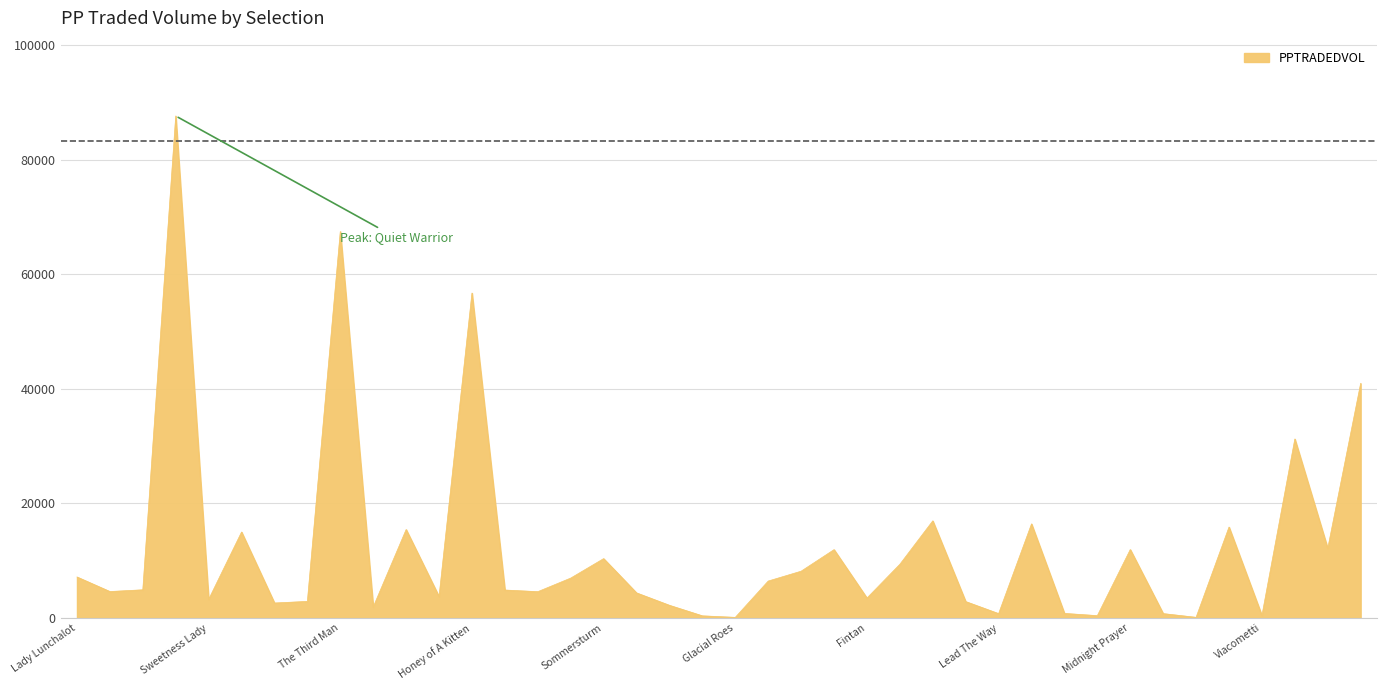

What is the maximum value shown in the chart?

87635.9